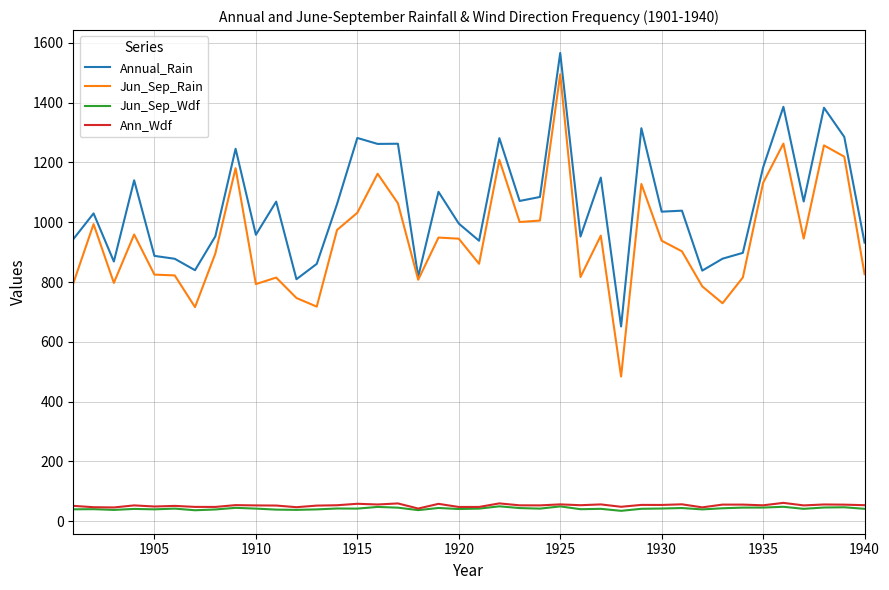

What is the maximum value for Jun_Sep_Wdf?

49.8